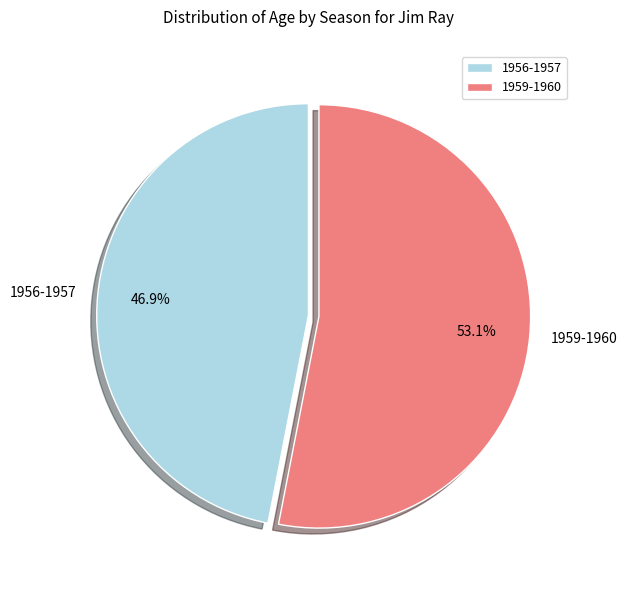

The 1959-1960 slice represents 53% of the pie. True or false?

True